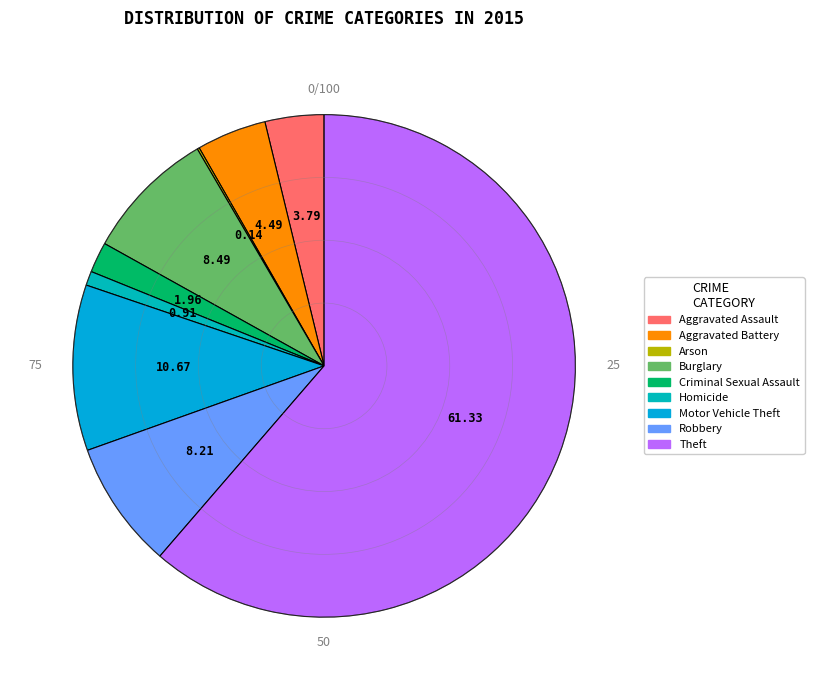

What is the total percentage of Aggravated Assault and Burglary?

12.3%